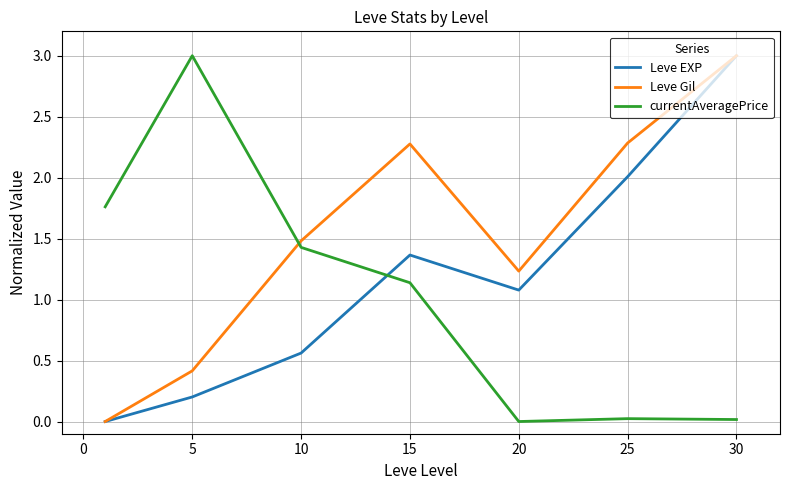

How many interior local peaks does the Leve EXP series have?

1